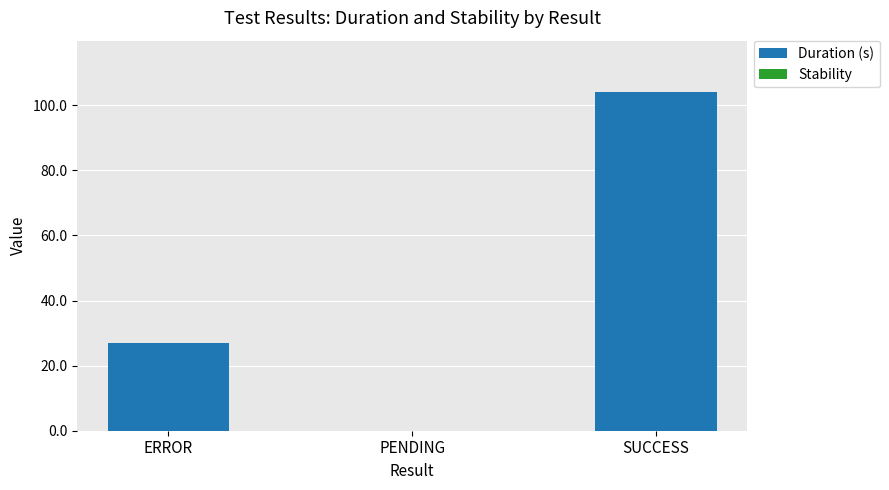

How many data points are above 27?

2